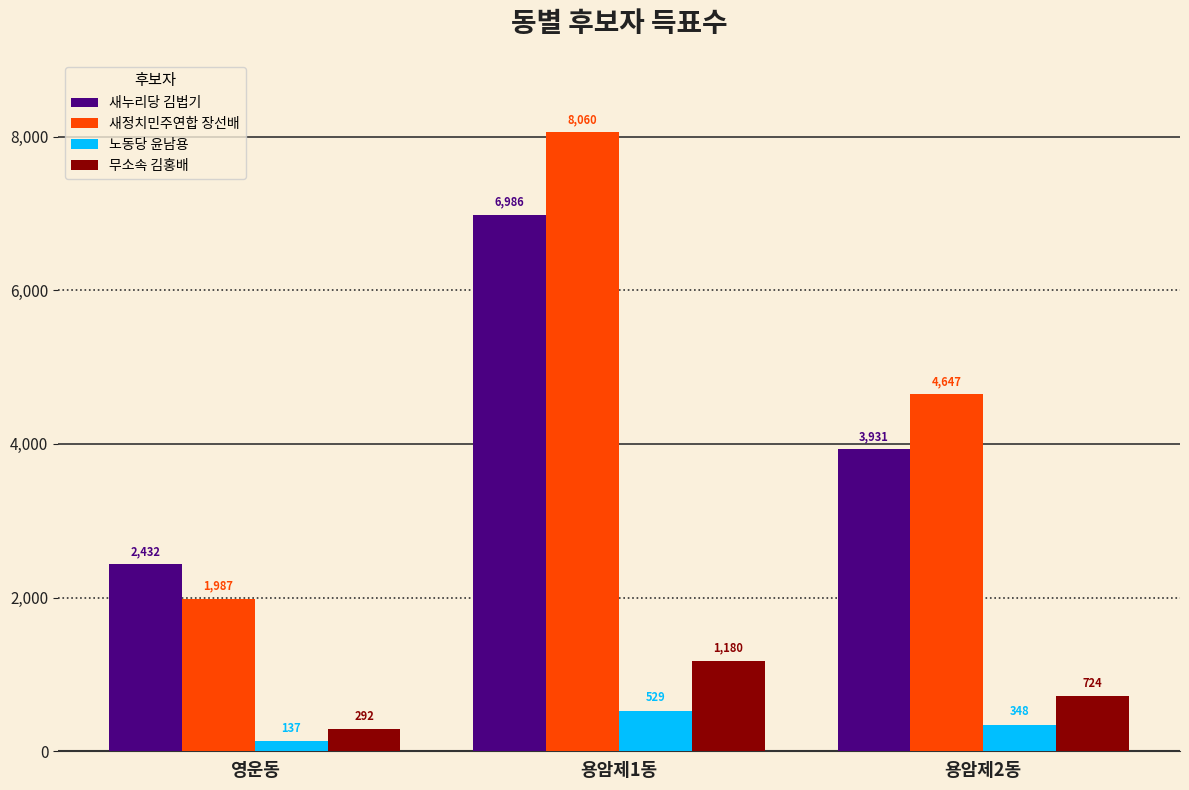

What is the label of the 1st bar from the left?

영운동